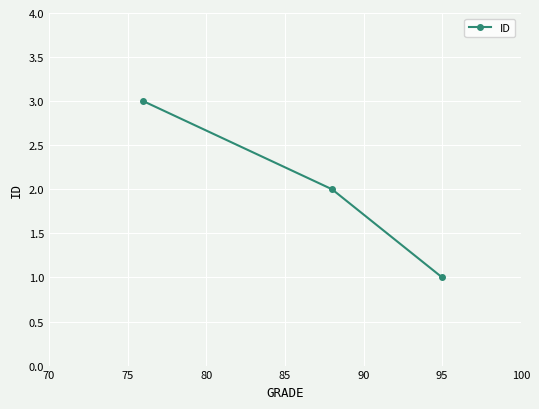

What is the maximum value shown in the chart?

3